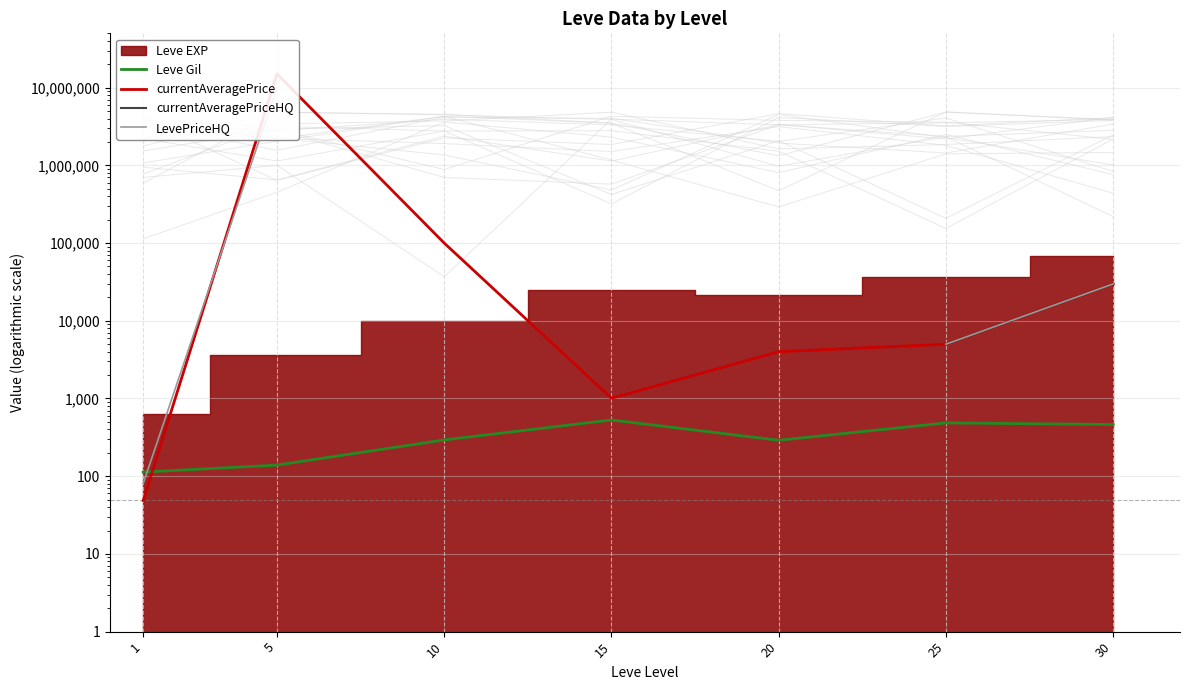

What is the minimum value shown in the chart?

48.7